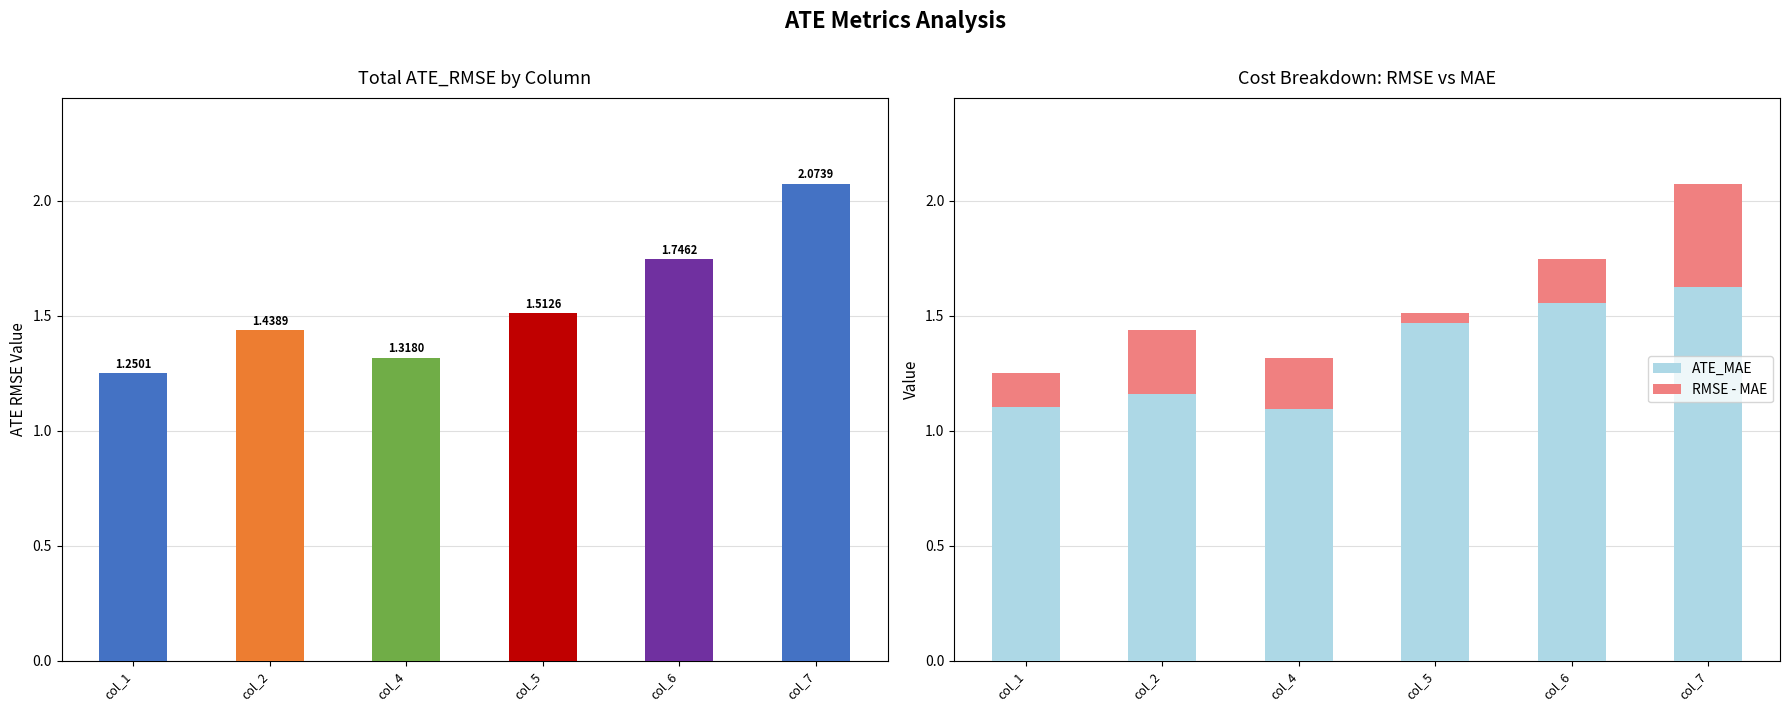

List the labels in order of RMSE - MAE value, largest first.

col_7, col_2, col_4, col_6, col_1, col_5